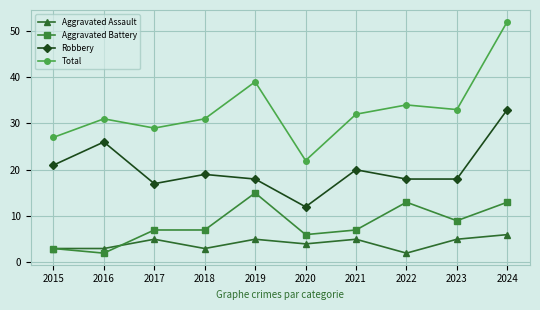

Where is the first local maximum for Total?

2016